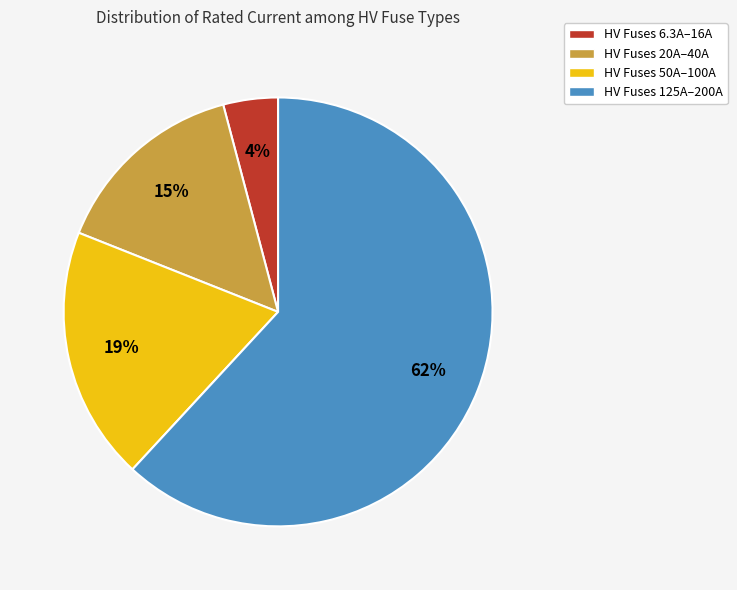

What percentage is the HV Fuses 125A–200A slice, to the nearest percent?

62%